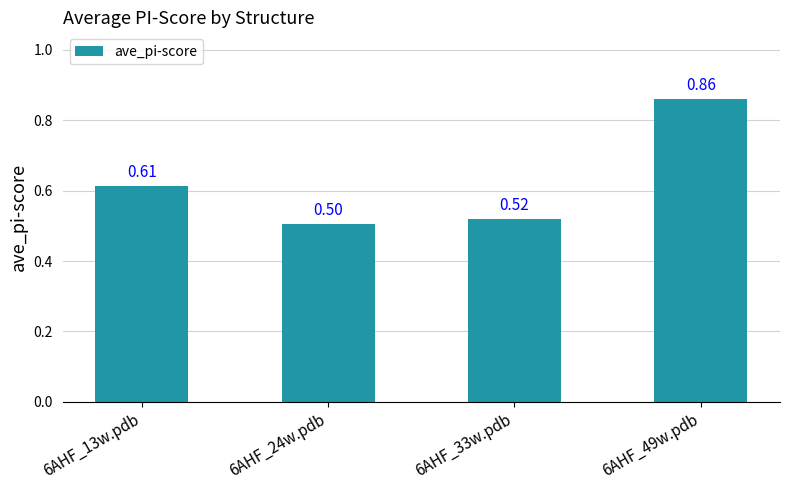

What is the change in value from 6AHF_13w.pdb to 6AHF_24w.pdb?

-0.1